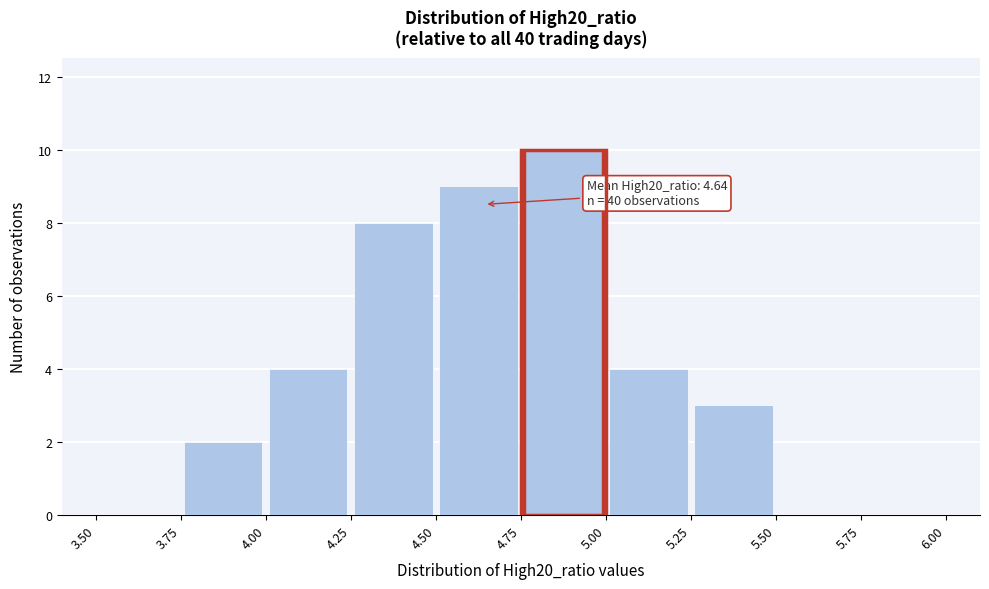

Over which range of the x-axis is the bar tallest?

4.75 to 5.00